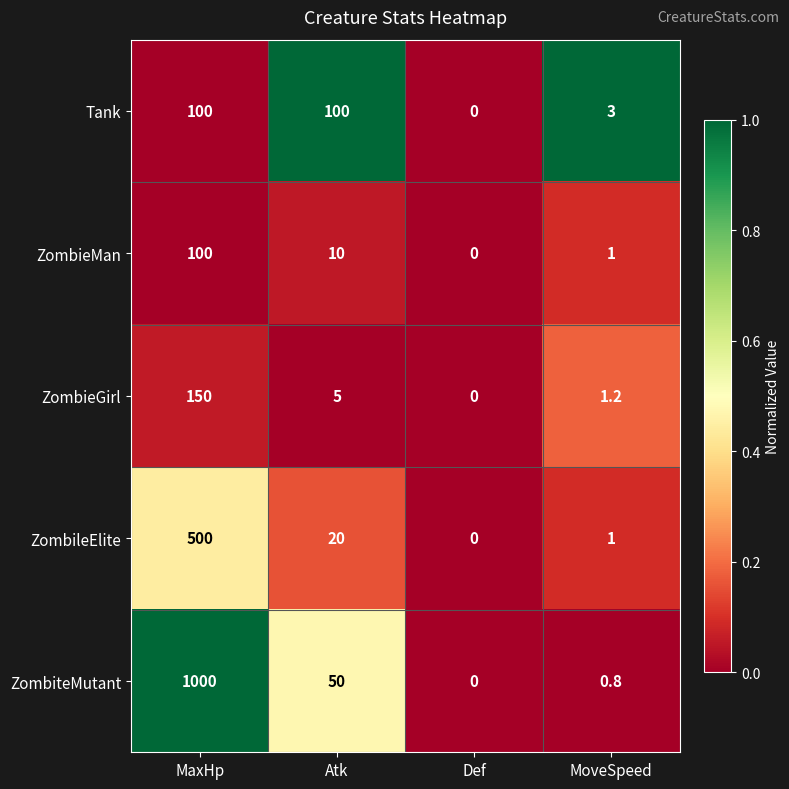

What is the total value across all series at MoveSpeed?

7.0